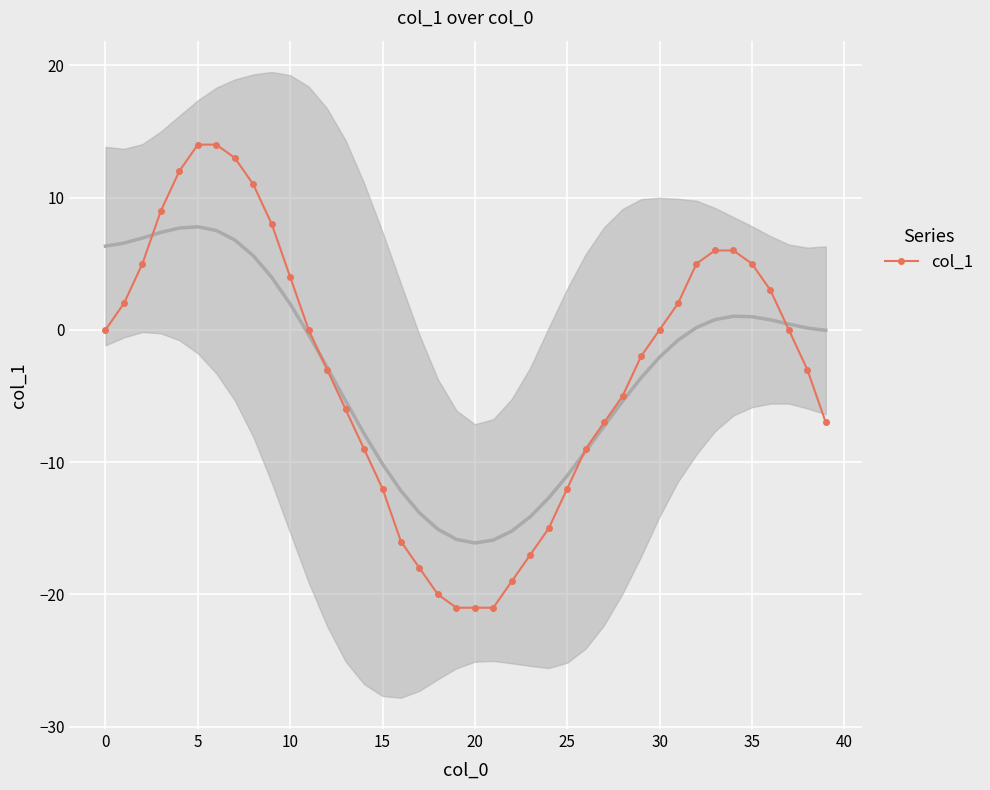

Reading right to left, list all the values displayed in this chart.

-7	-3	0	3	5	6	6	5	2	0	-2	-5	-7	-9	-12	-15	-17	-19	-21	-21	-21	-20	-18	-16	-12	-9	-6	-3	0	4	8	11	13	14	14	12	9	5	2	0